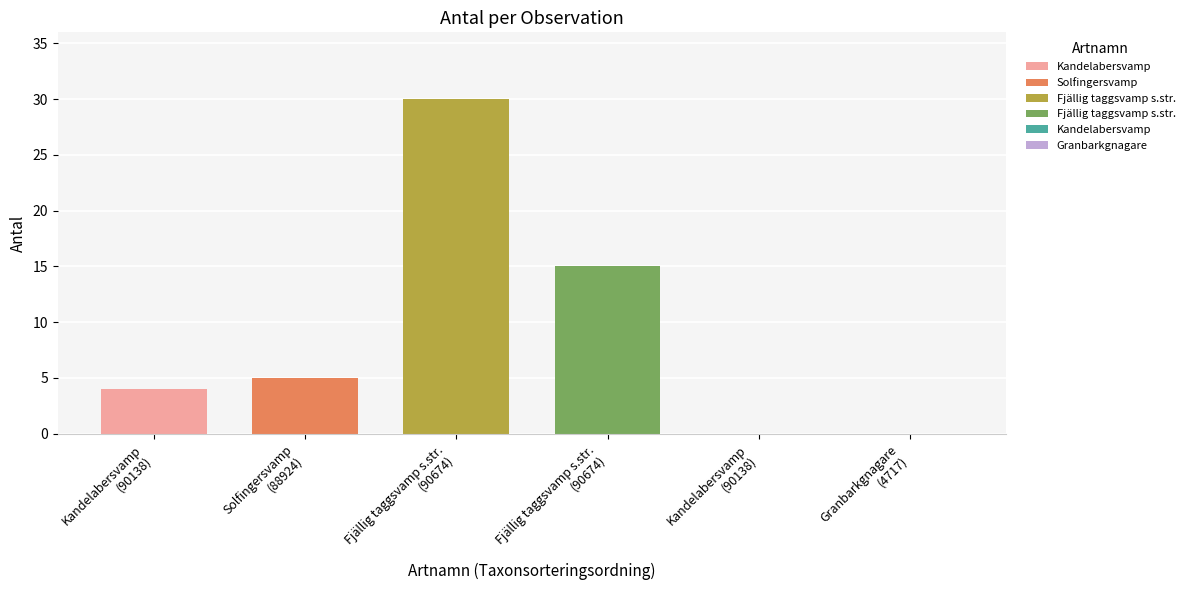

Reading right to left, what are all the values shown in this chart?

98417229=0	98417228=0	80100706=15	80096845=30	80096918=5	80097249=4